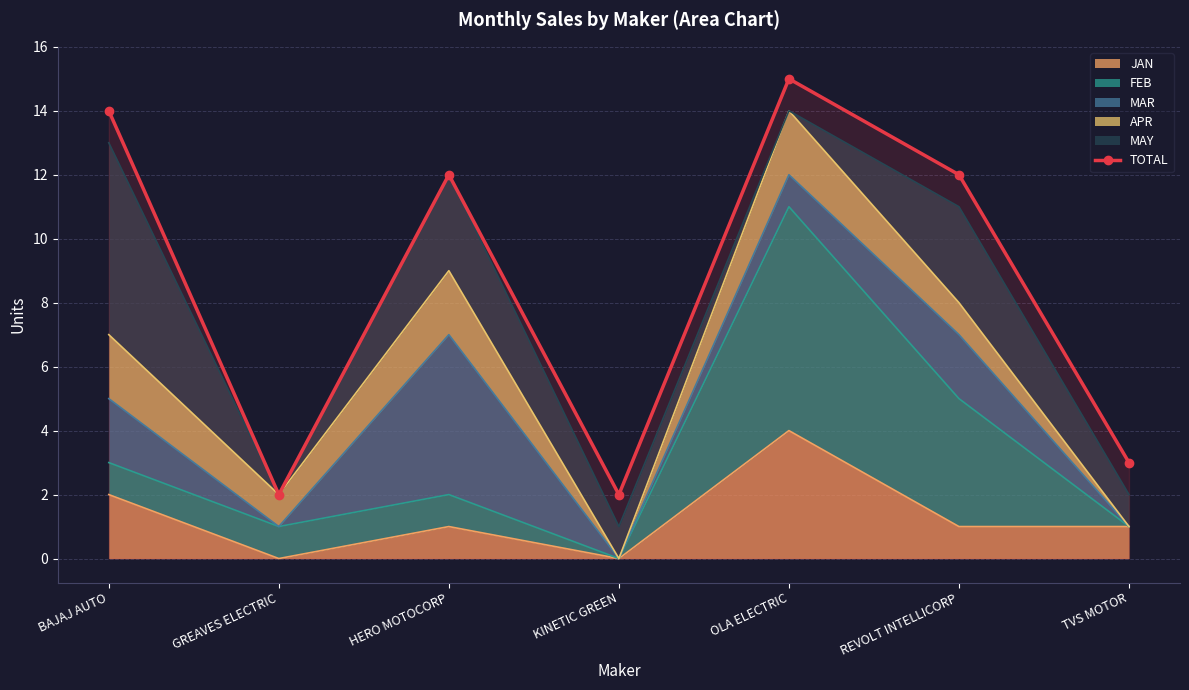

Where is the first local maximum?

HERO MOTOCORP